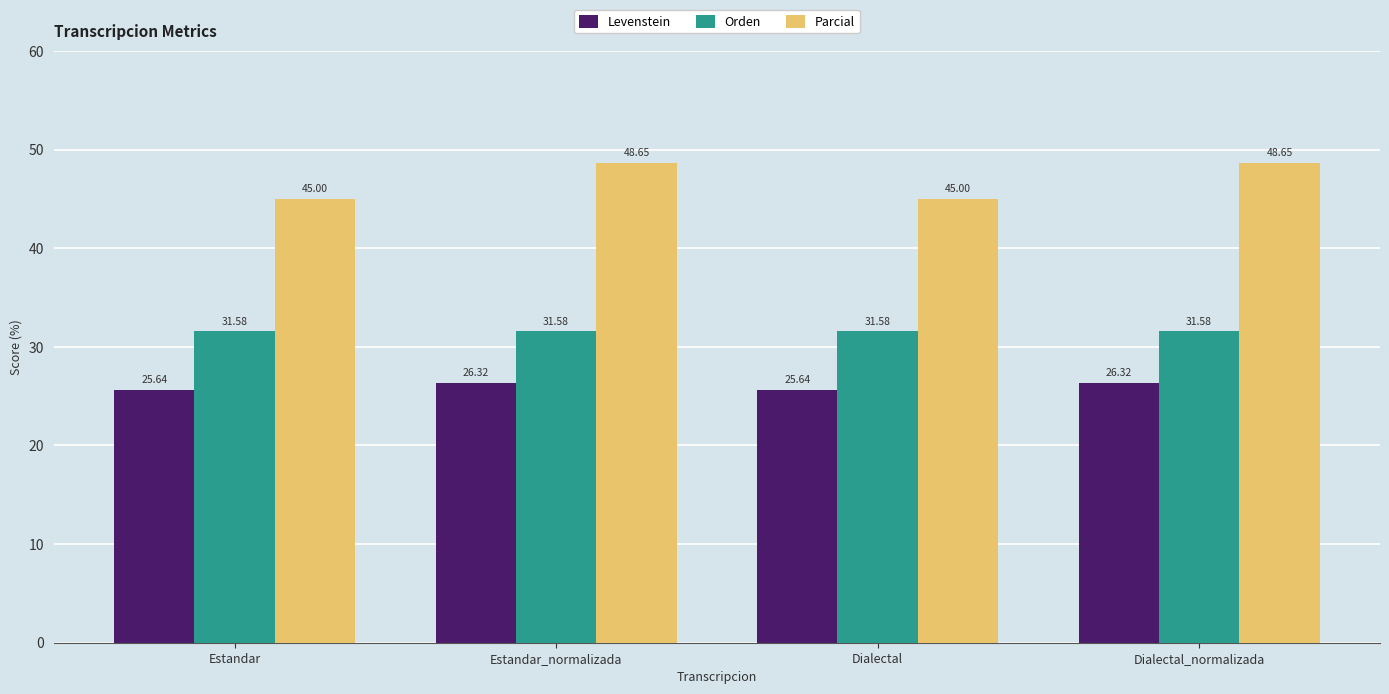

Count the number of data series in this chart.

3